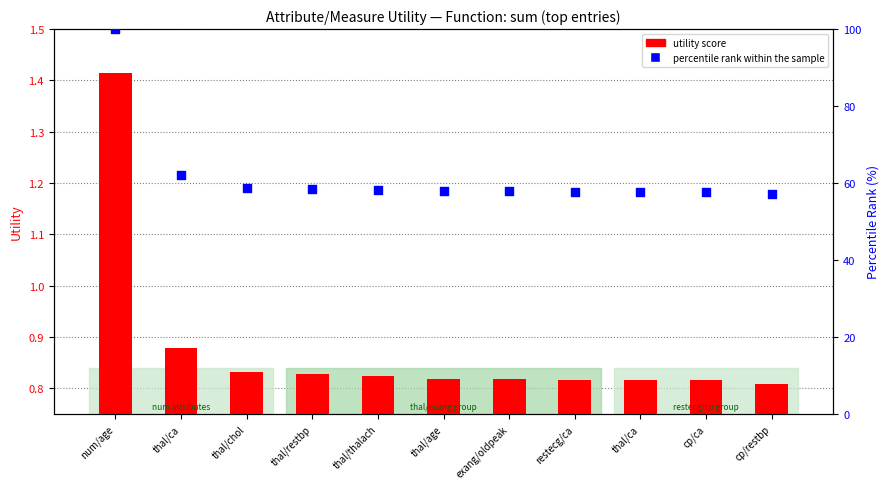

At how many categories does at least one series exceed 65?

1